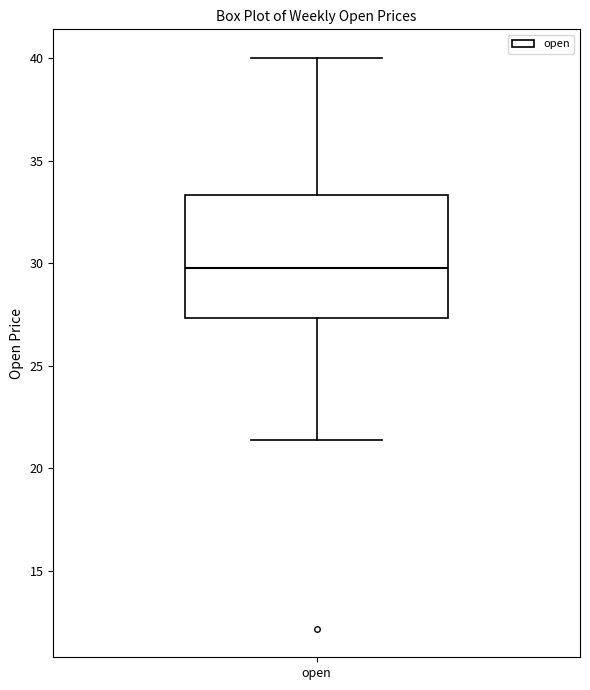

Transcribe this box plot: give where the median line is, the range the box spans, and where the two whiskers end, as read against the y-axis. The values are not printed on the chart, so give them approximately, as read against the axis.

median 30.0, box 27.5 to 33.5, whiskers 21.5 to 40.0